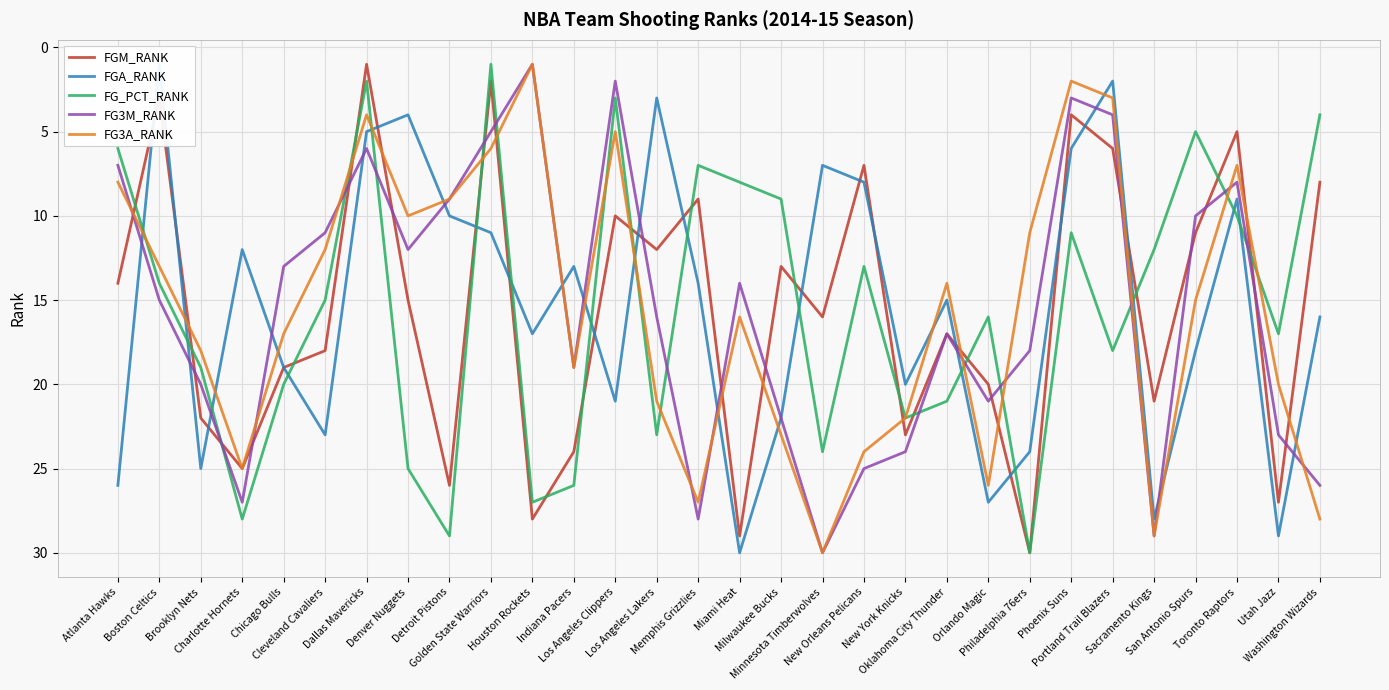

What is the sum of all FG_PCT_RANK values?

465